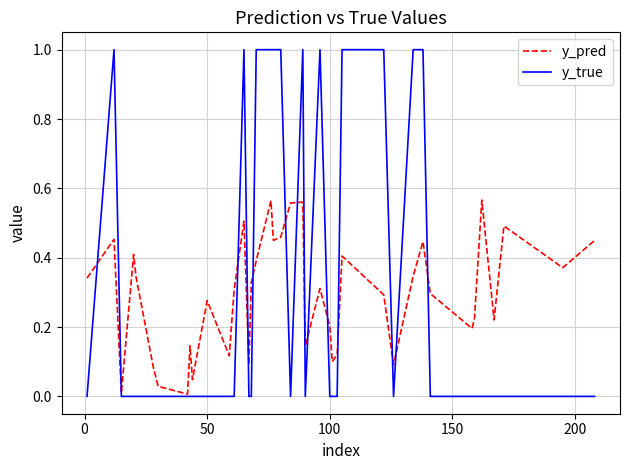

Rank the series by their maximum value, from lowest to highest.

y_pred, y_true